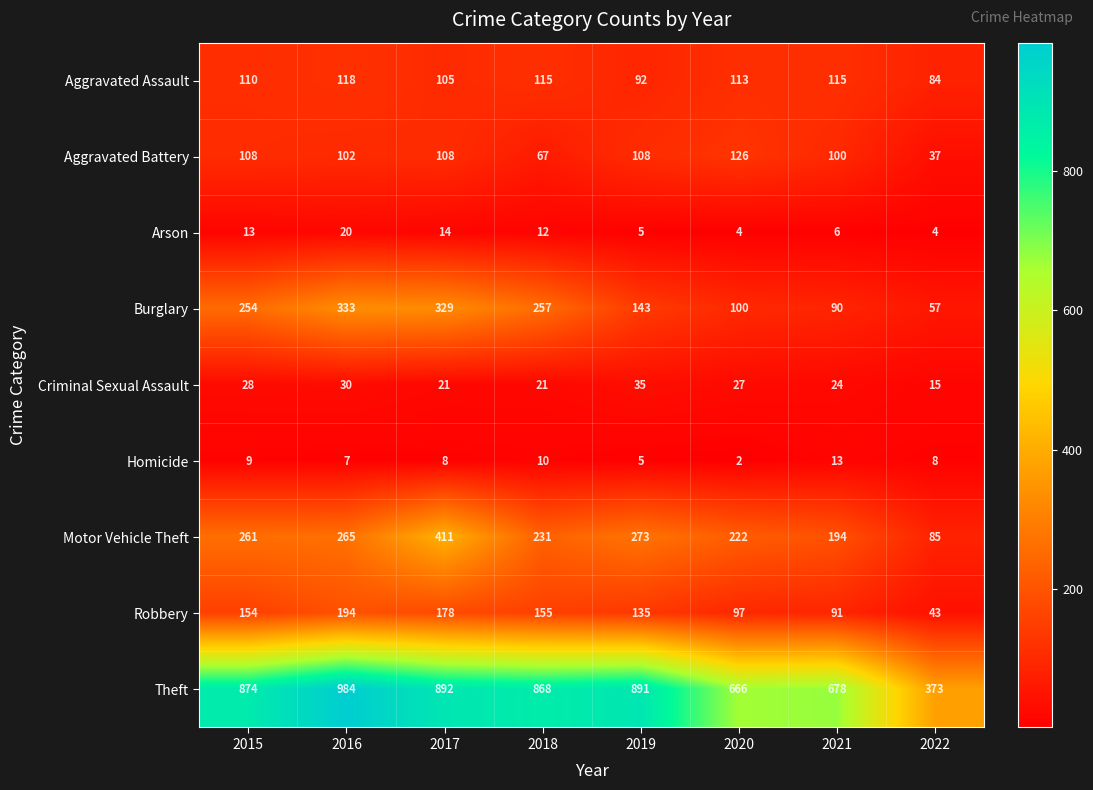

What is the spread (max minus min) of values at 2020?

664